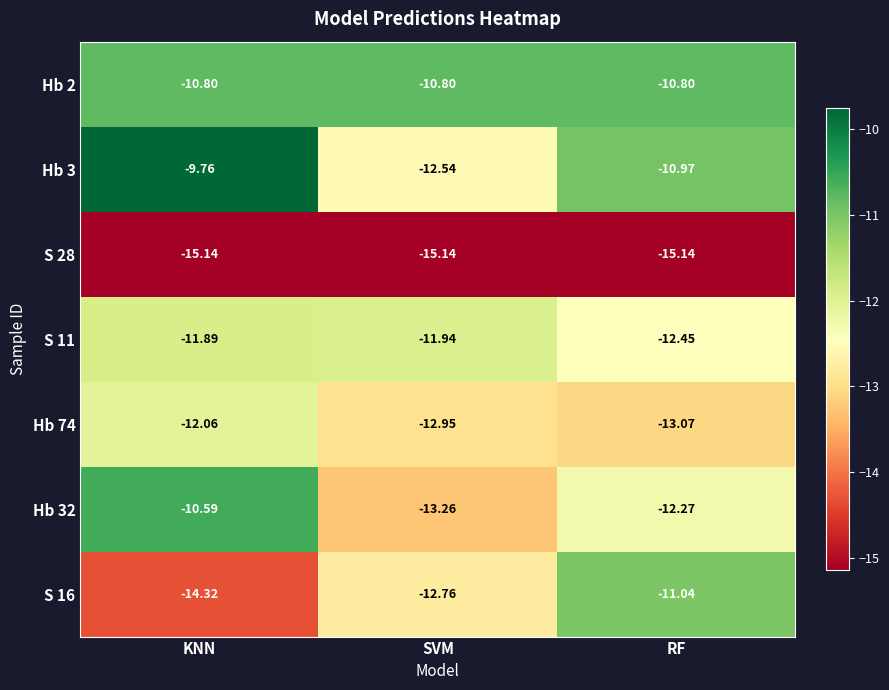

Which series changed the most between KNN and RF?

S 16